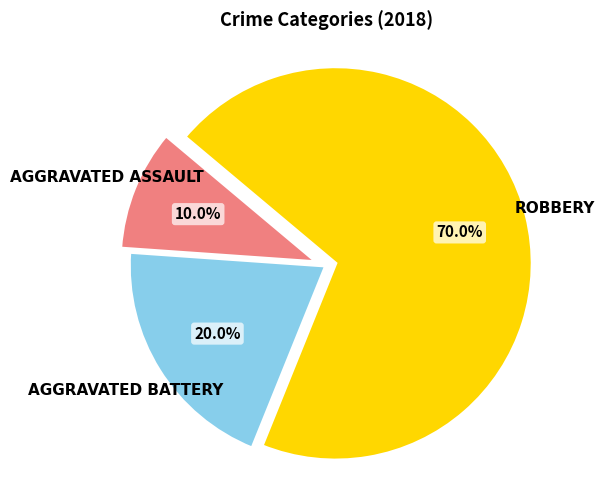

Is there any slice that represents more than half of the pie?

Yes